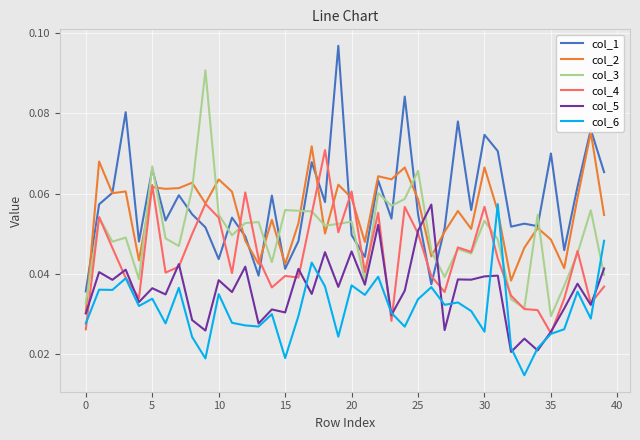

After their last crossing, which series has the higher values: col_4 or col_1?

col_1